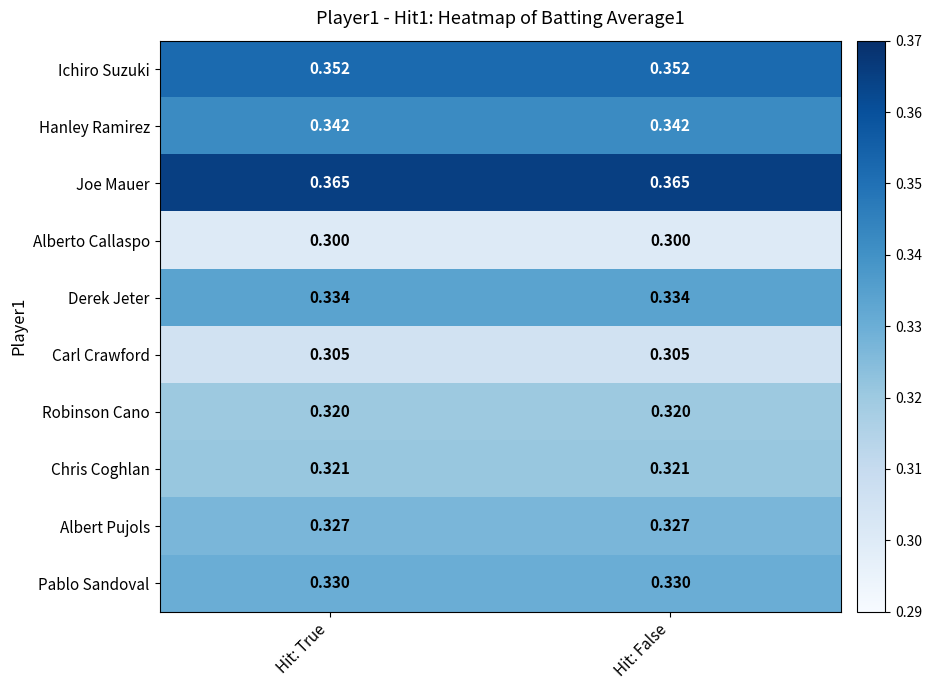

Is the value of Carl Crawford at Hit: True greater than the value of Chris Coghlan at Hit: False?

No